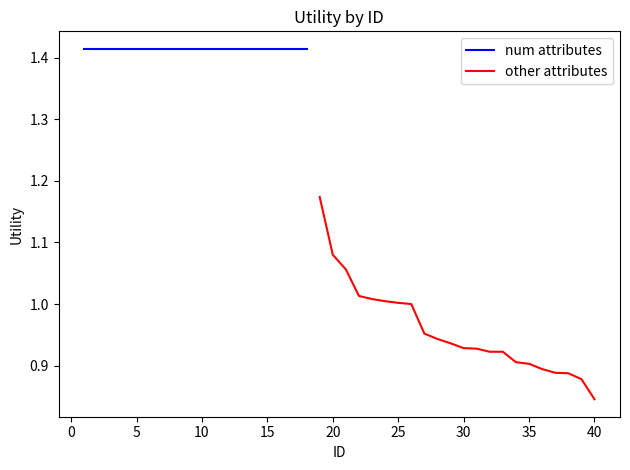

True or false: there are more than 1 points higher than both neighbors.

False